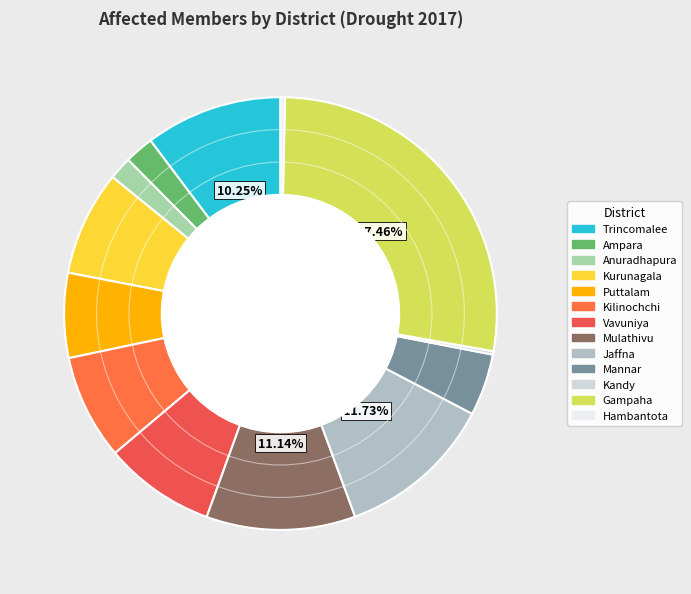

How much of the chart is everything except Kilinochchi?

92.2%